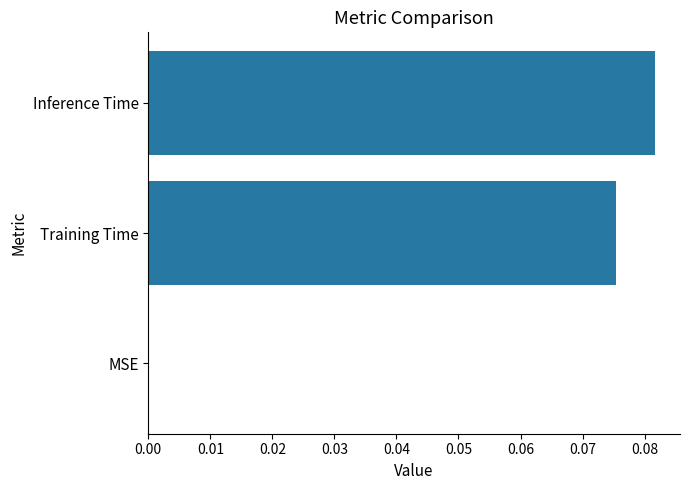

Does the chart contain stacked bars?

No